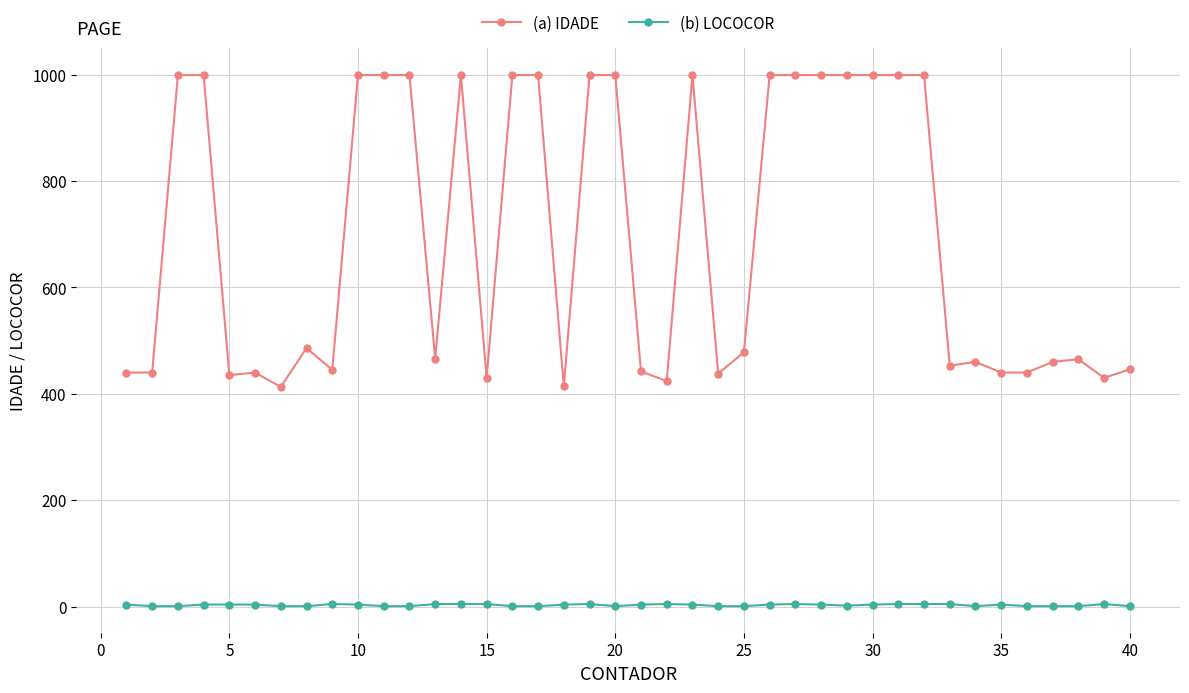

True or false: (b) LOCOCOR and (a) IDADE cross at least once.

False